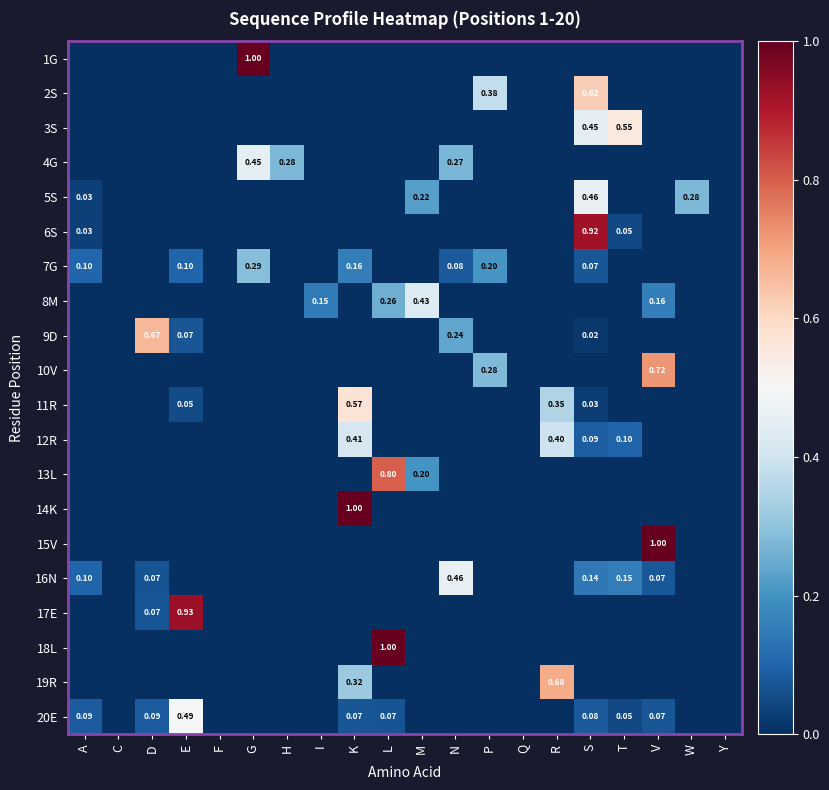

Between H and S, which series saw the biggest shift?

6S